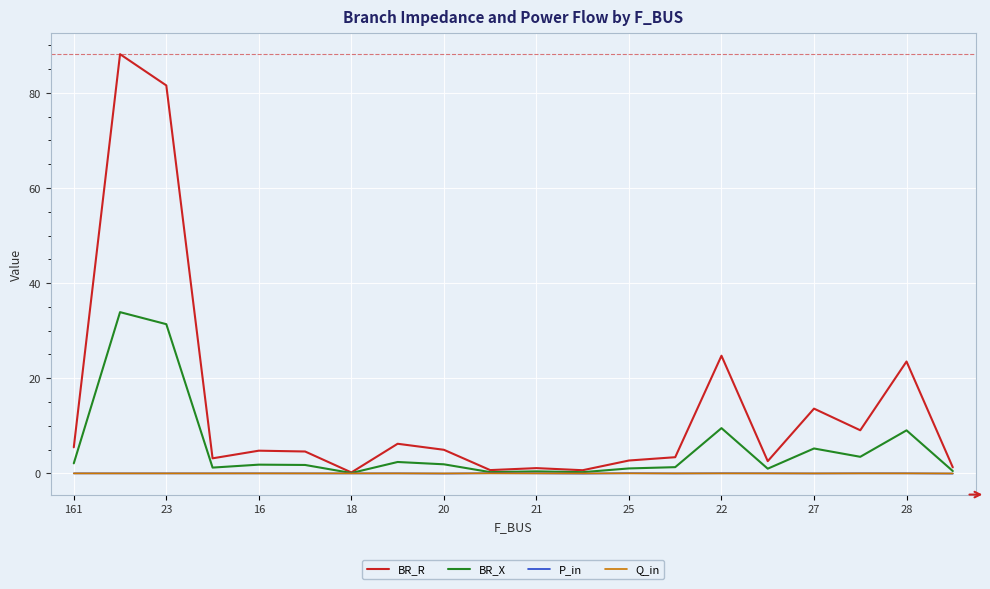

Which series has the largest total across all categories?

BR_R